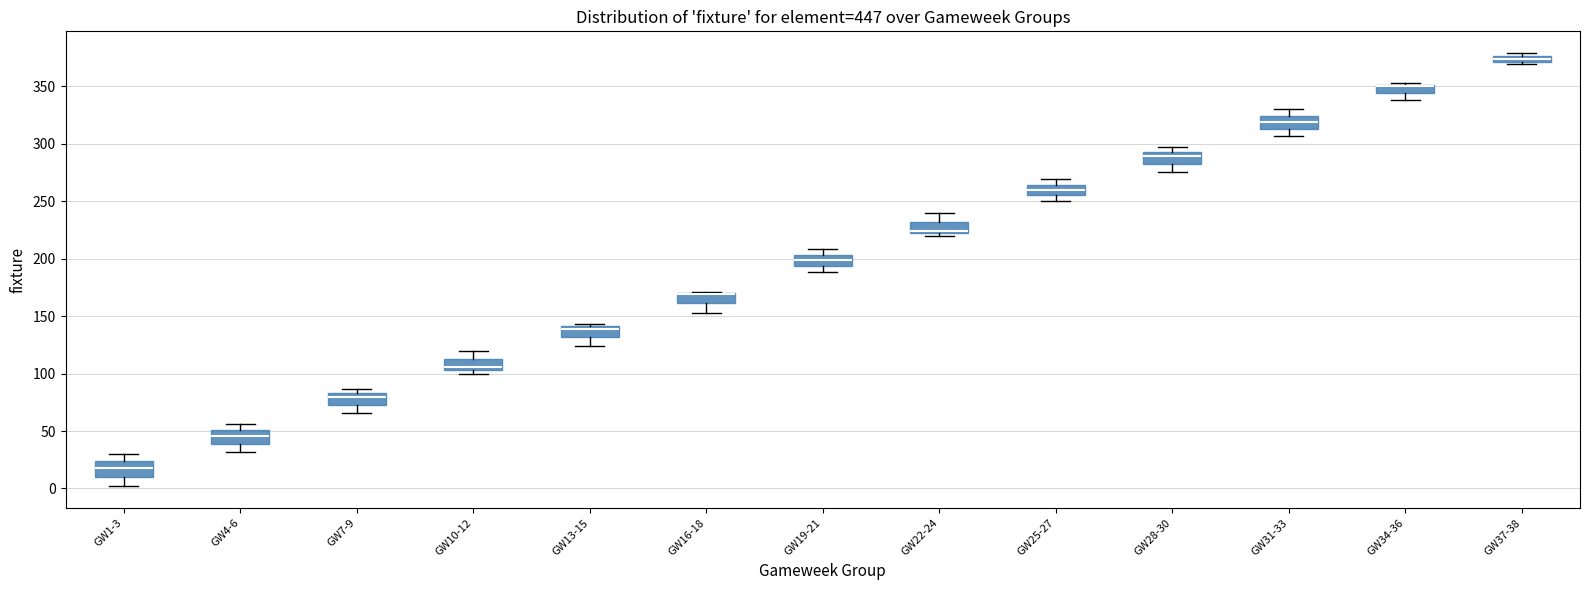

Where is the lower edge of the box for GW34-36 on the y-axis? The values are not printed on the chart, so give them approximately, as read against the axis.

345